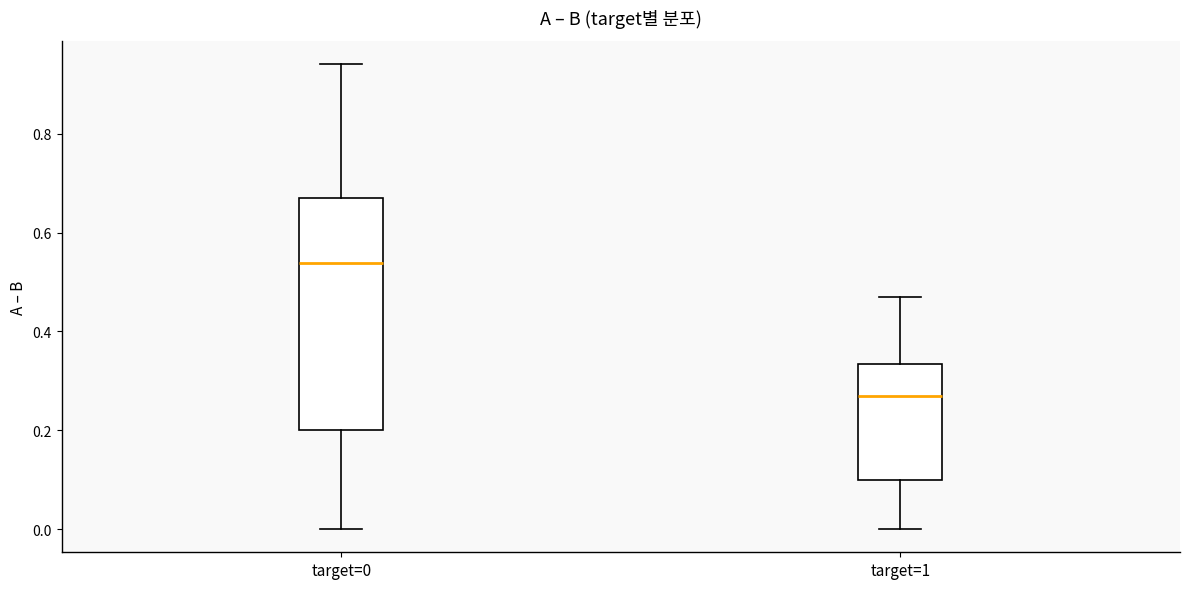

Where does the lower whisker of the box for target=0 end on the y-axis? The values are not printed on the chart, so give them approximately, as read against the axis.

0.00